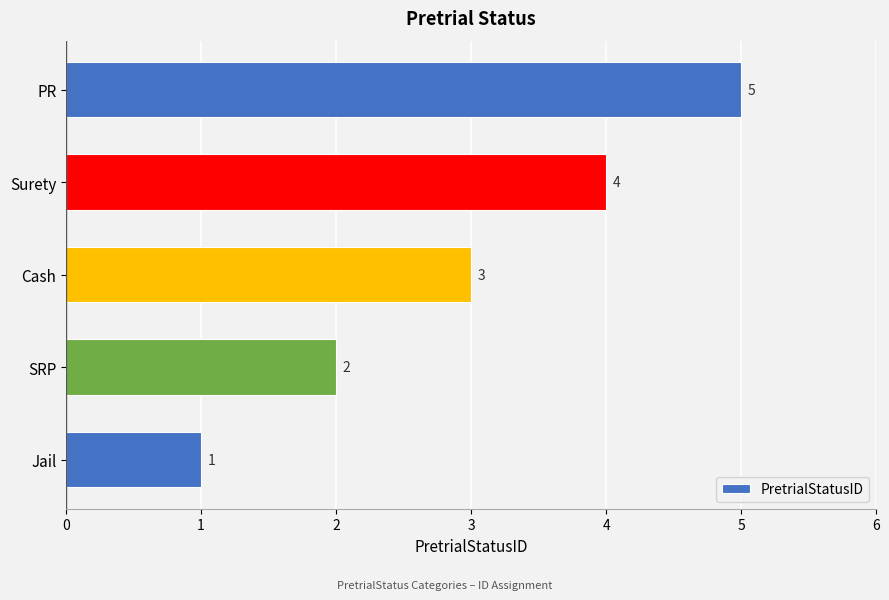

Count the number of categories in the chart.

5